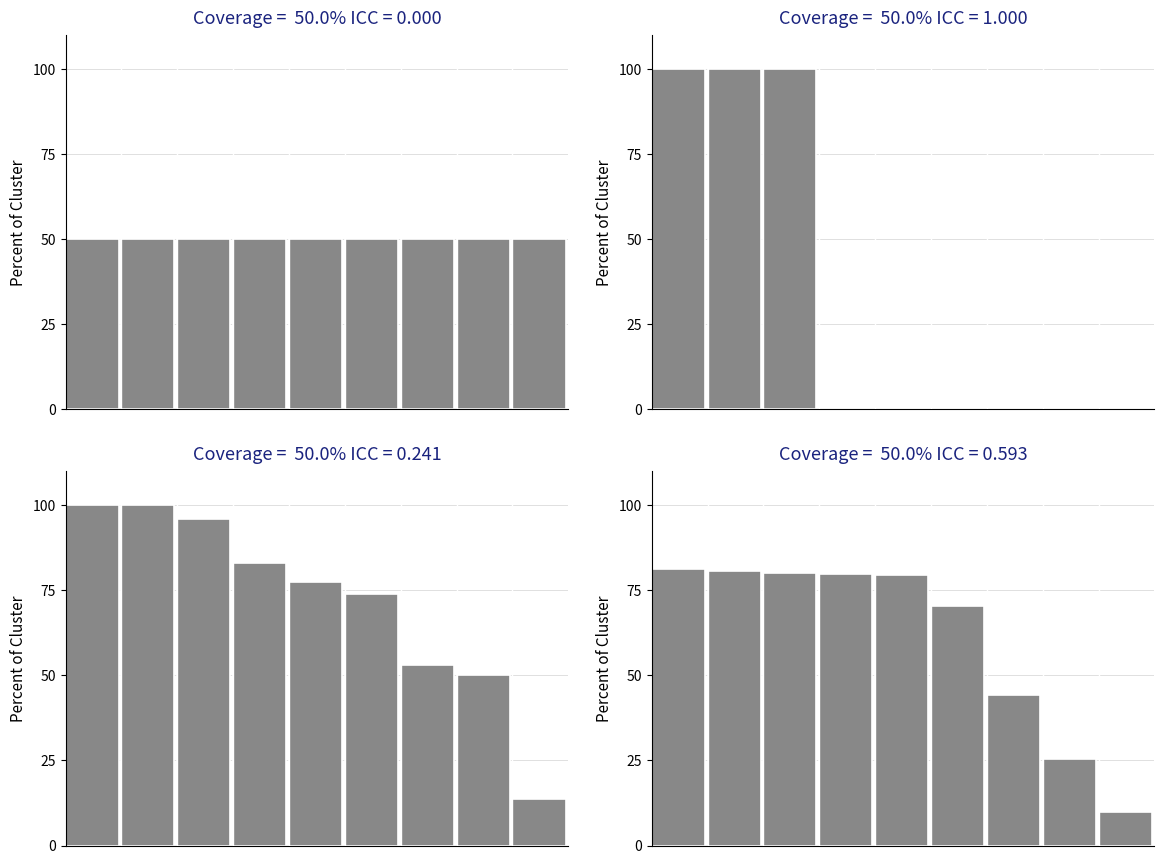

What is the difference between the maximum and minimum values?

71.5